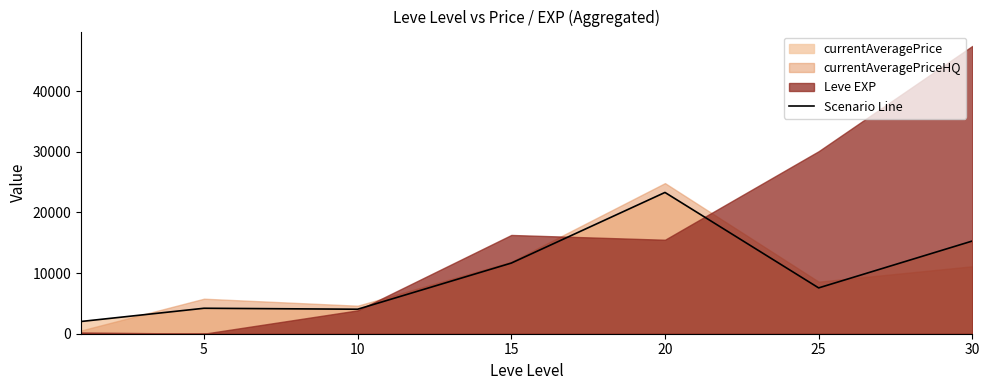

What is the highest value of the Scenario Line series?

23302.8